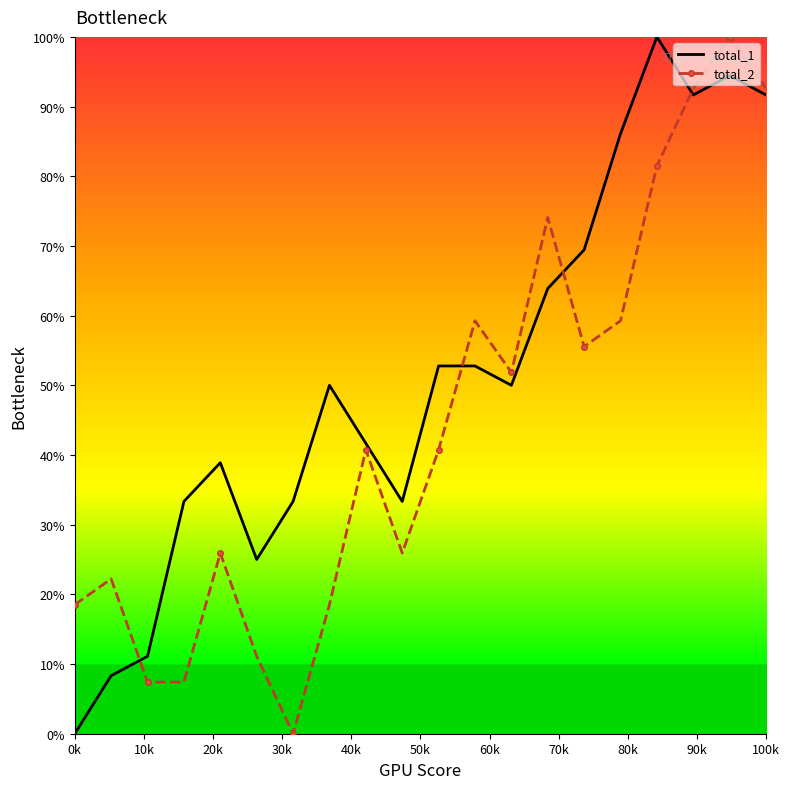

True or false: total_2 and total_1 cross at least once.

True